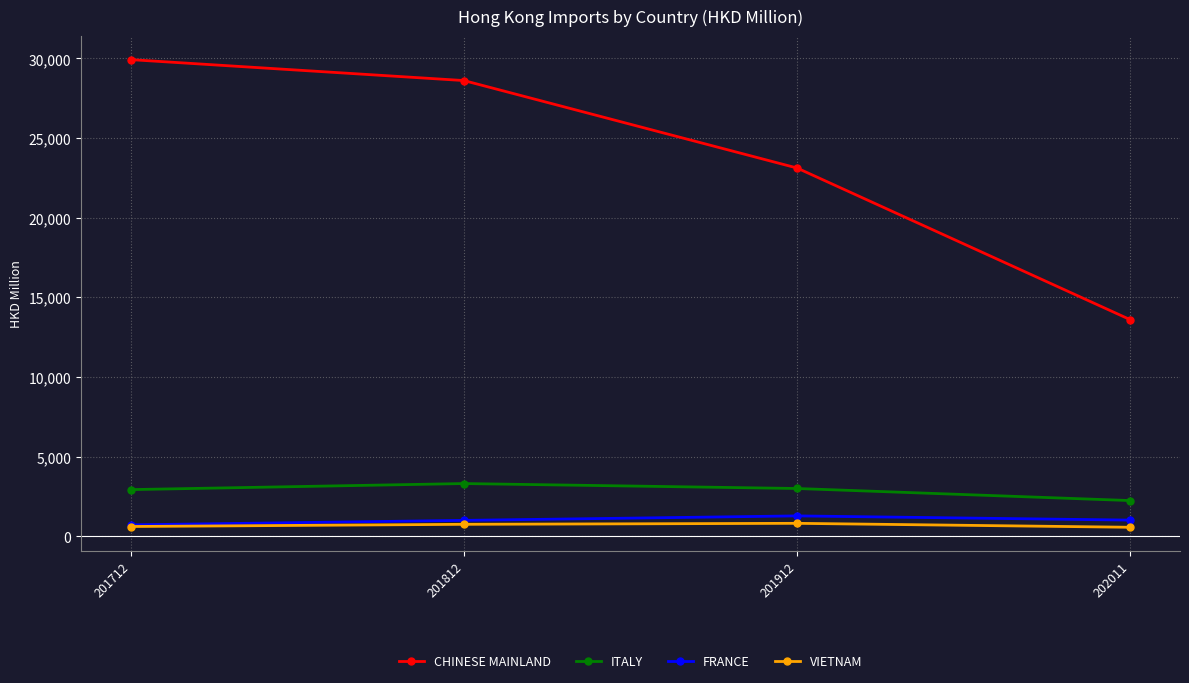

Which series has the widest spread of values?

CHINESE MAINLAND